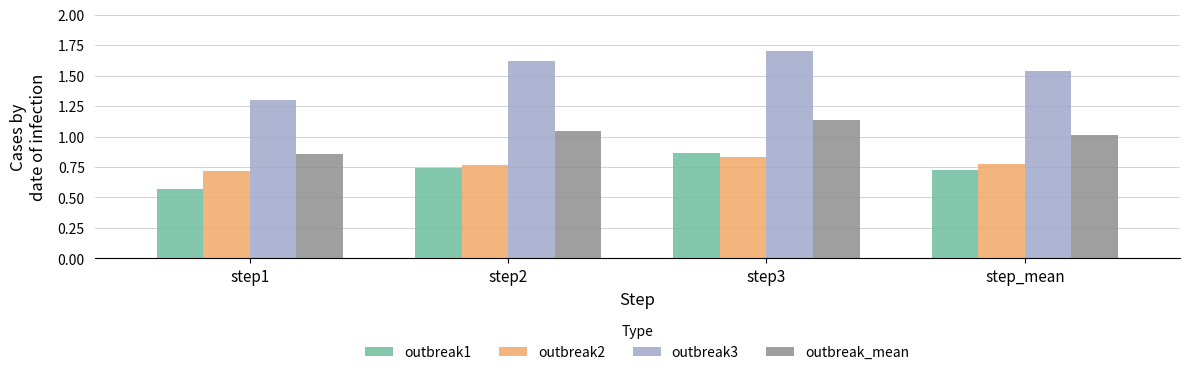

Between step1 and step_mean, which series saw the biggest shift?

outbreak3